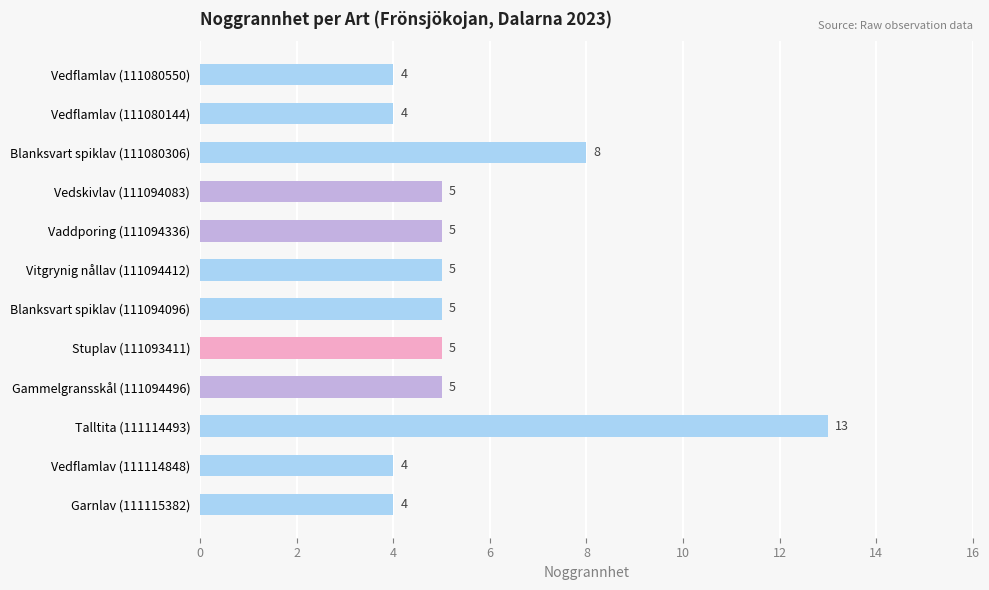

Where is the data nearest to the value 8?

Blanksvart spiklav (111080306)